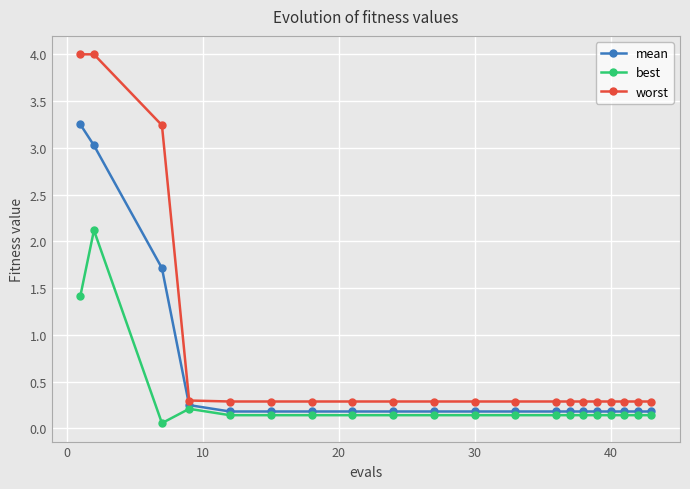

Which series has the largest range (max minus min)?

worst